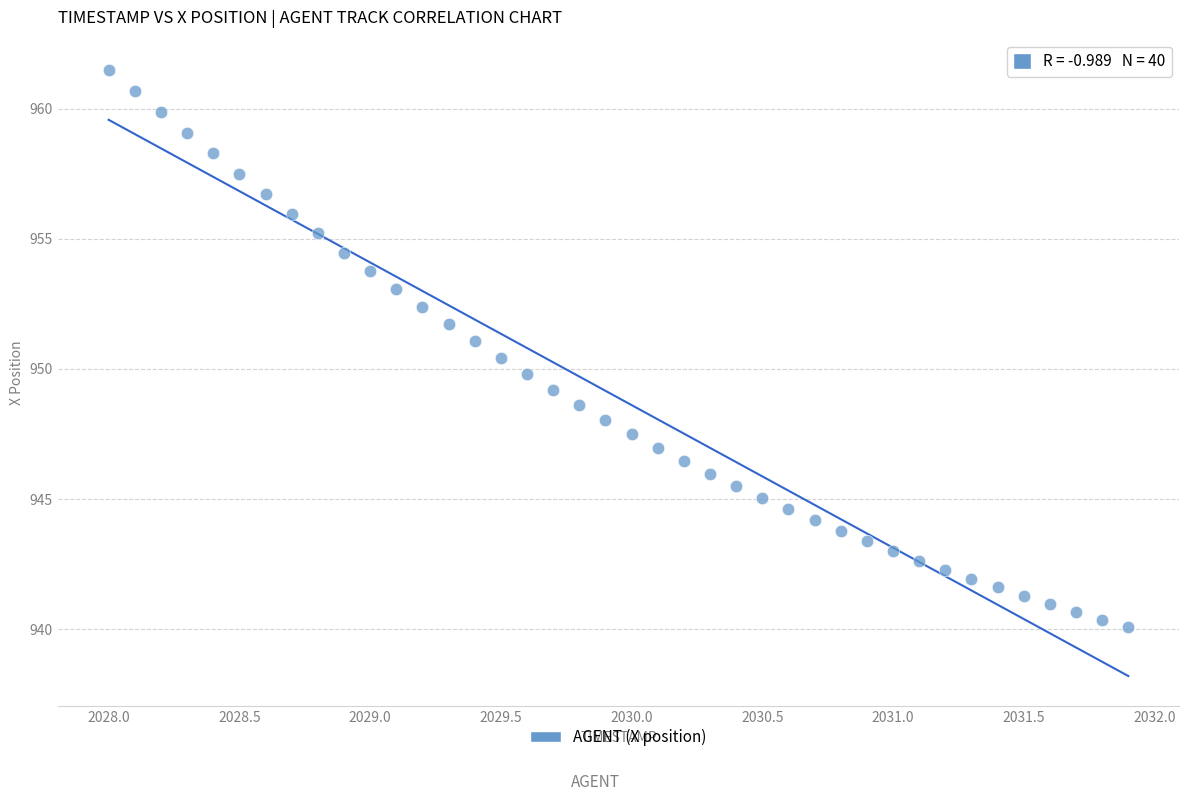

What is the range of X values (max minus min)?

3.9